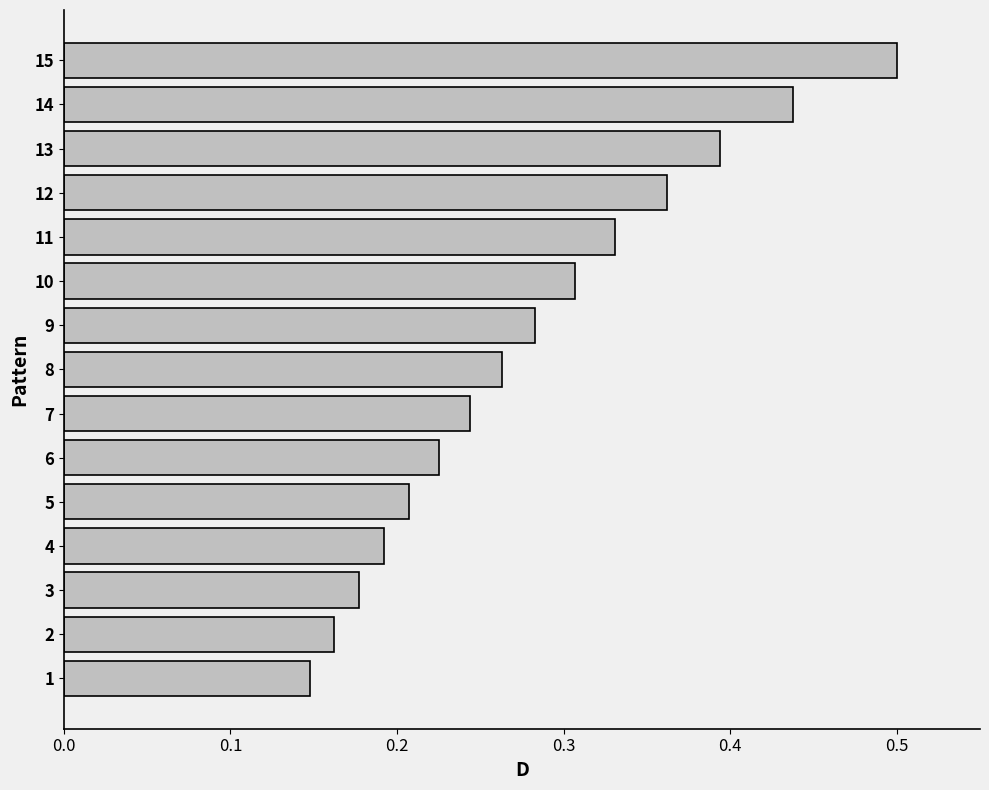

What is the sum of the values at 11 and 7?

0.6